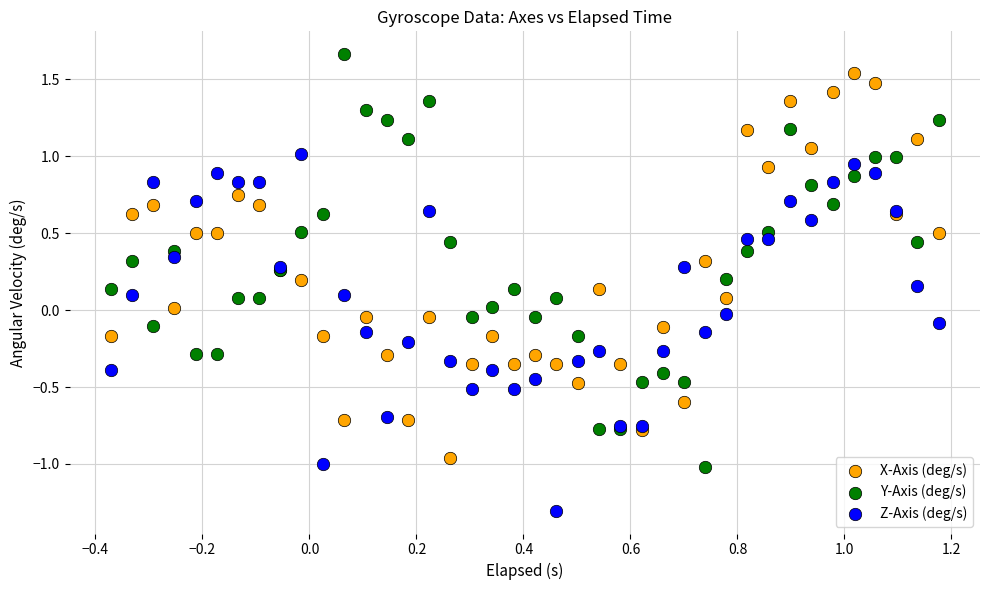

Which series reaches the minimum Y coordinate?

Z-Axis (deg/s)